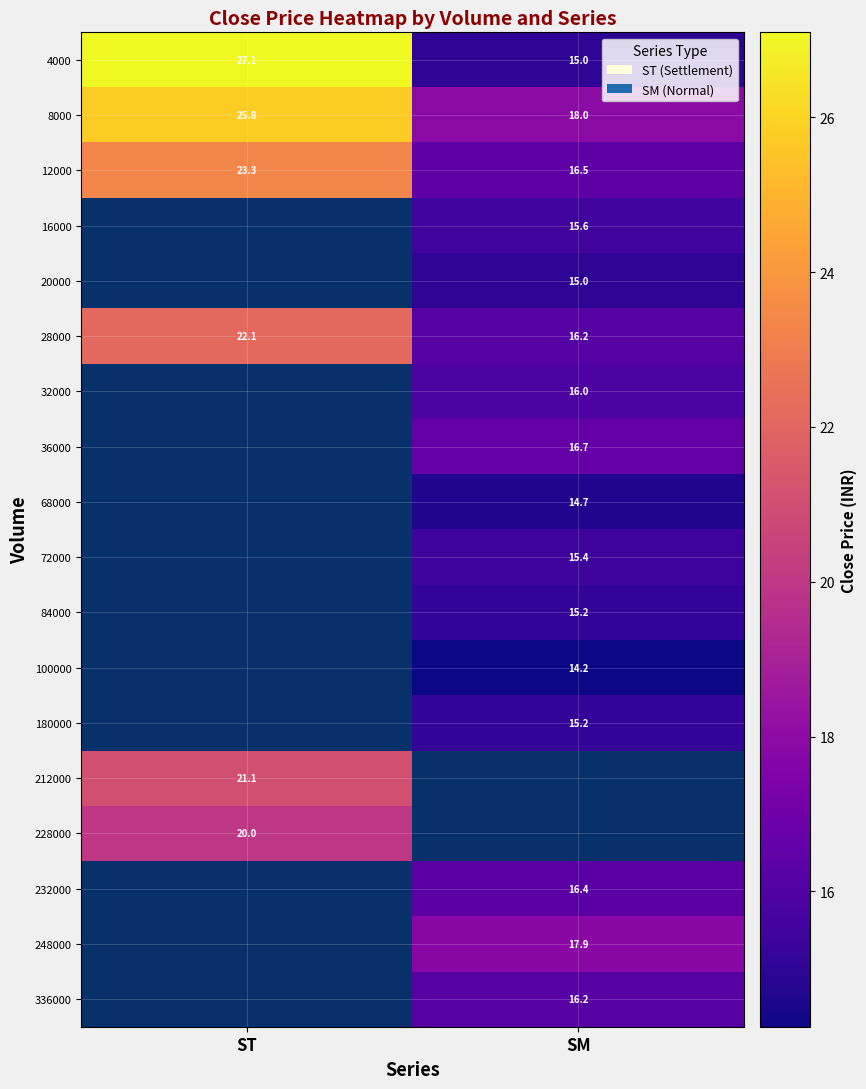

The value of 36000 at SM is 23.9. True or false?

False